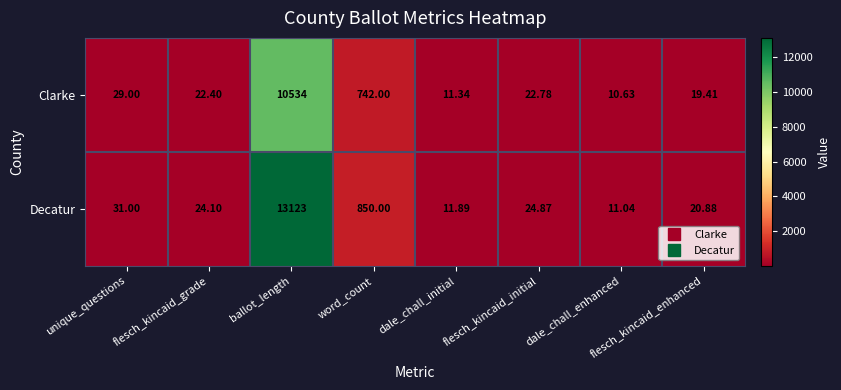

At which category is the sum across all series the highest?

ballot_length